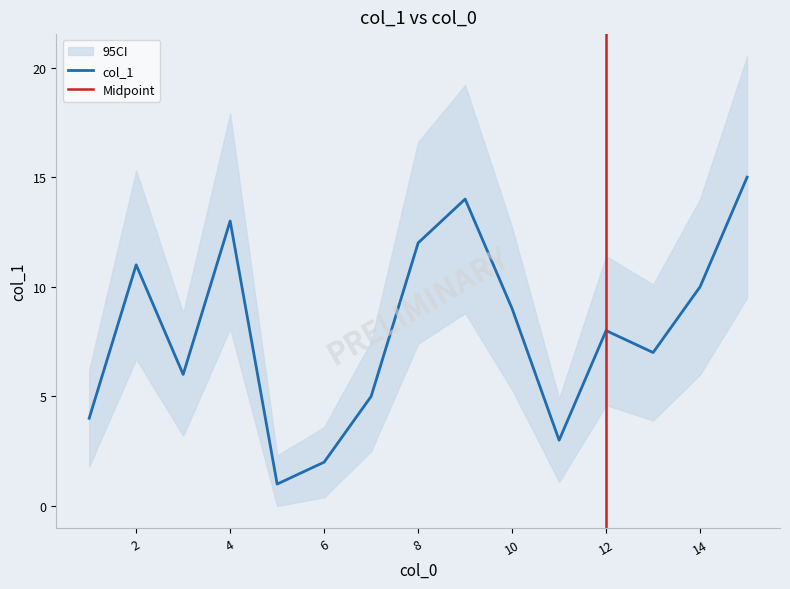

True or false: col_1 has a value of 4 at 2.

False